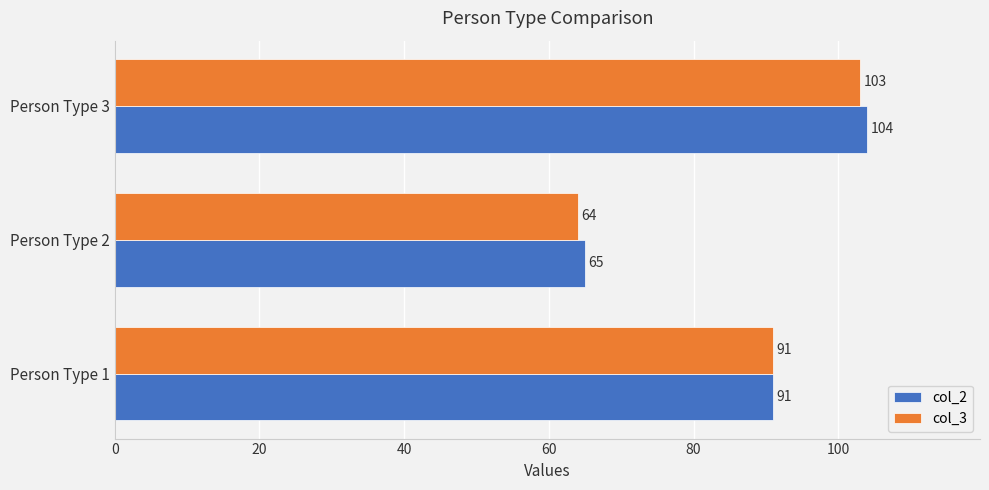

How many col_3 values are between 64 and 103?

3